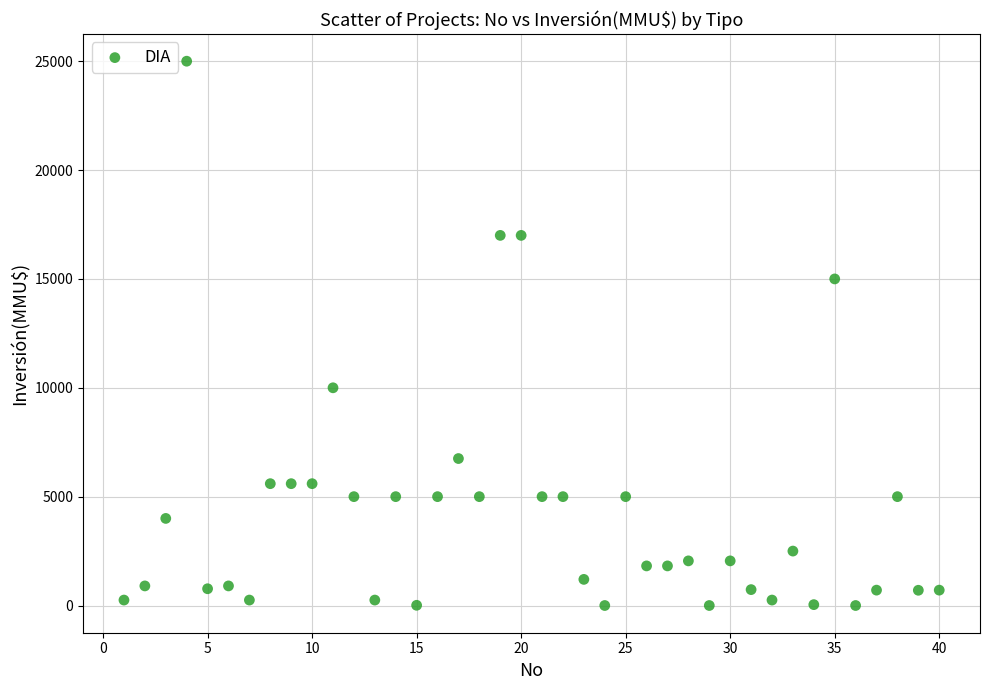

What is the range of Y values (max minus min)?

25000